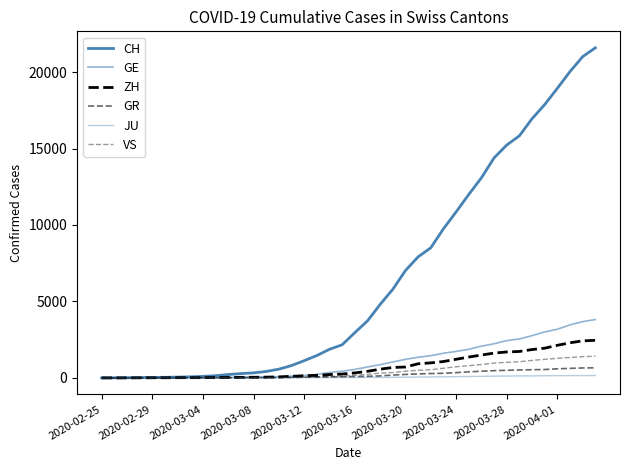

What is the label of the 3rd point from the left?

2020-03-04